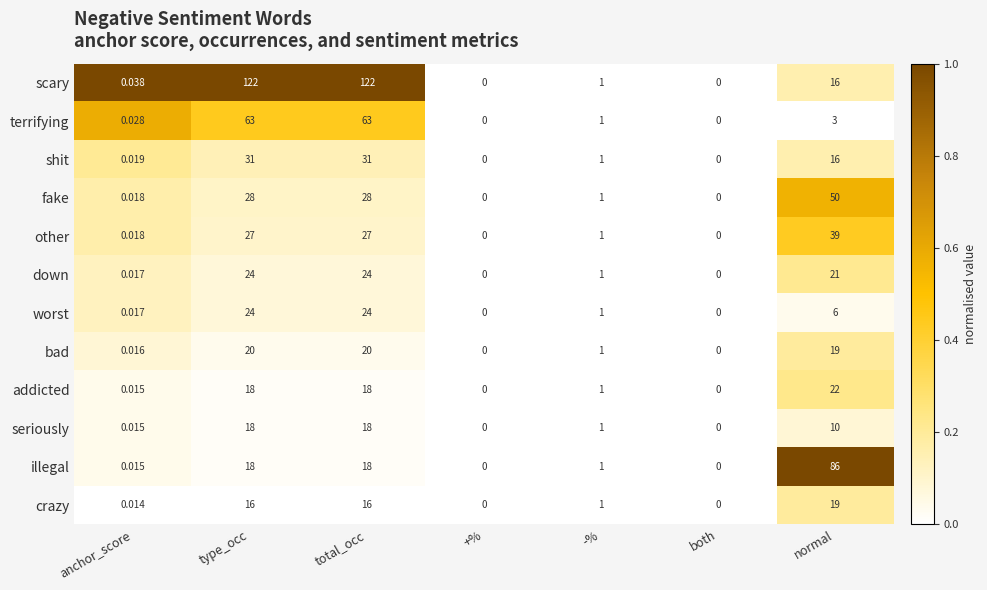

Which series has the largest total across all categories?

scary